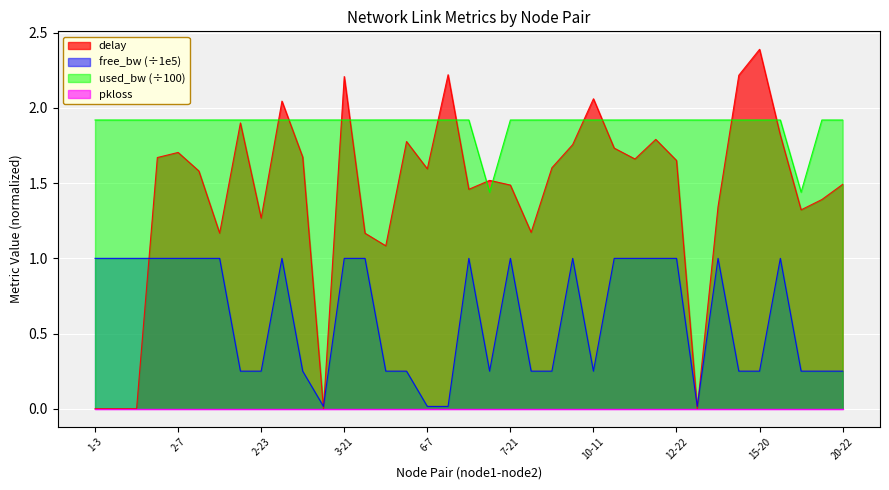

The value of used_bw (÷100) at 6-7 is 1.9. True or false?

True